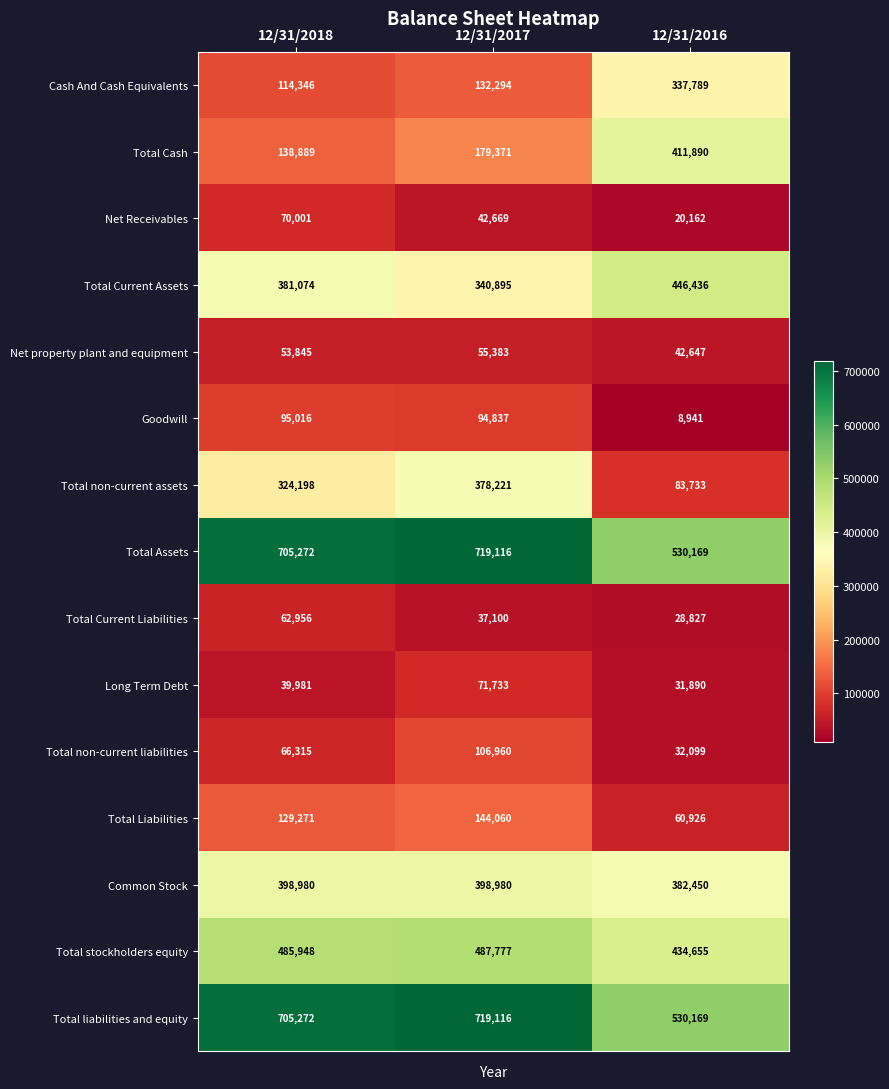

Which series has the largest range (max minus min)?

Total non-current assets